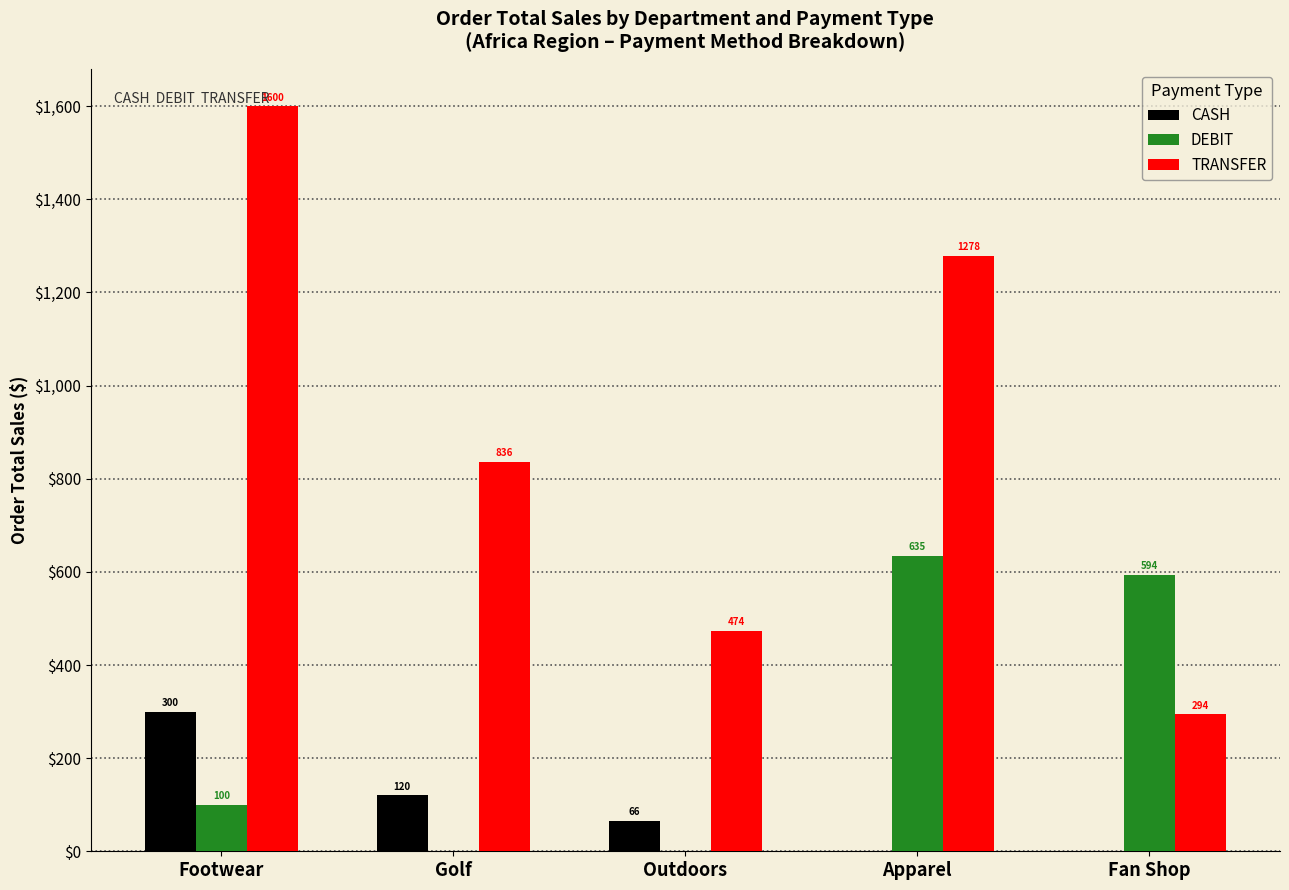

True or false: DEBIT has a value of 0.0 at Outdoors.

True